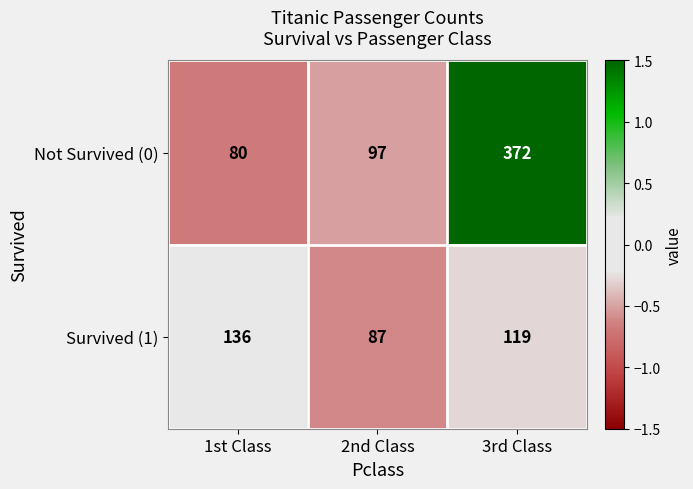

How many Survived (1) values are between 87 and 136?

3